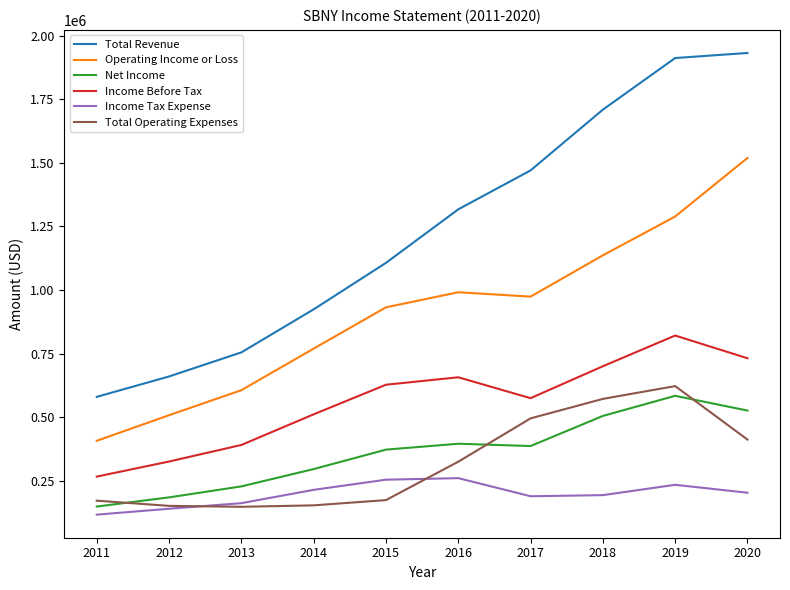

What is the minimum value for Total Revenue?

580500